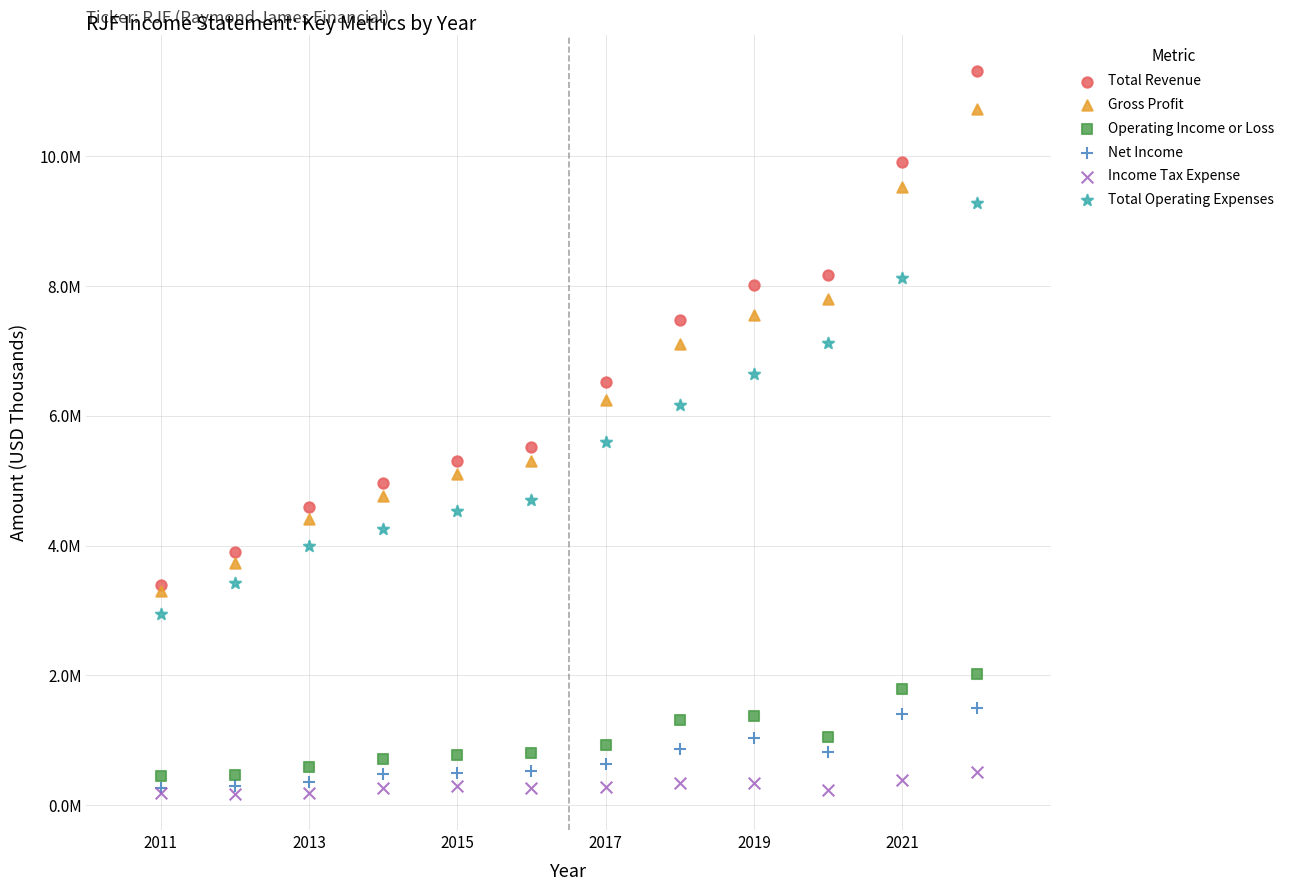

What are all the series names shown in the legend?

Total Revenue, Gross Profit, Operating Income or Loss, Net Income, Income Tax Expense, Total Operating Expenses